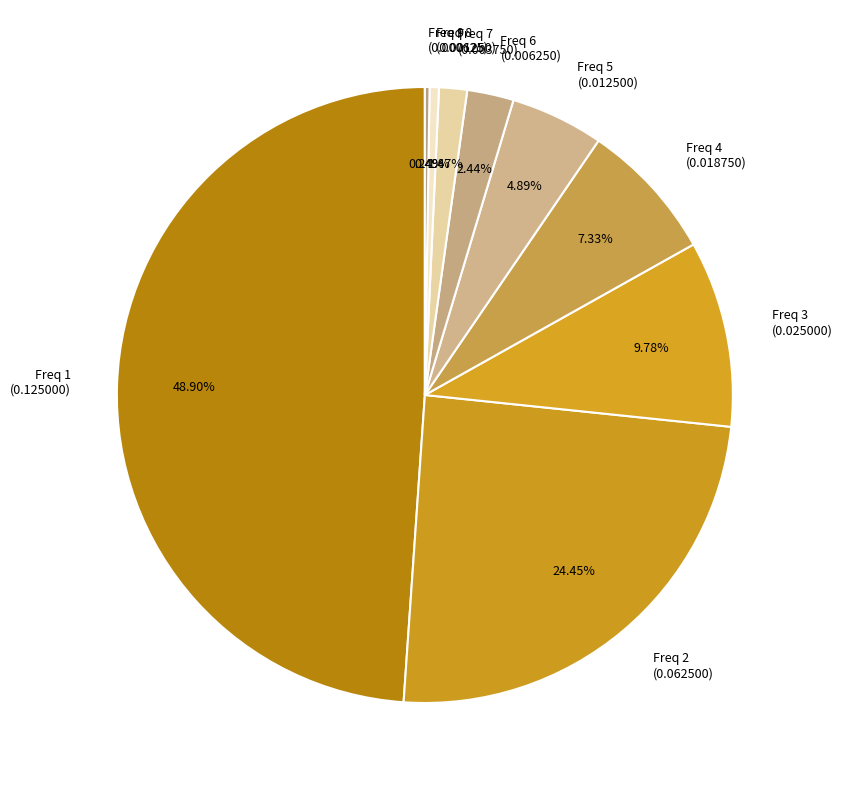

Is the sum of Freq 2 (0.062500) and Freq 6 (0.006250) greater than half?

No